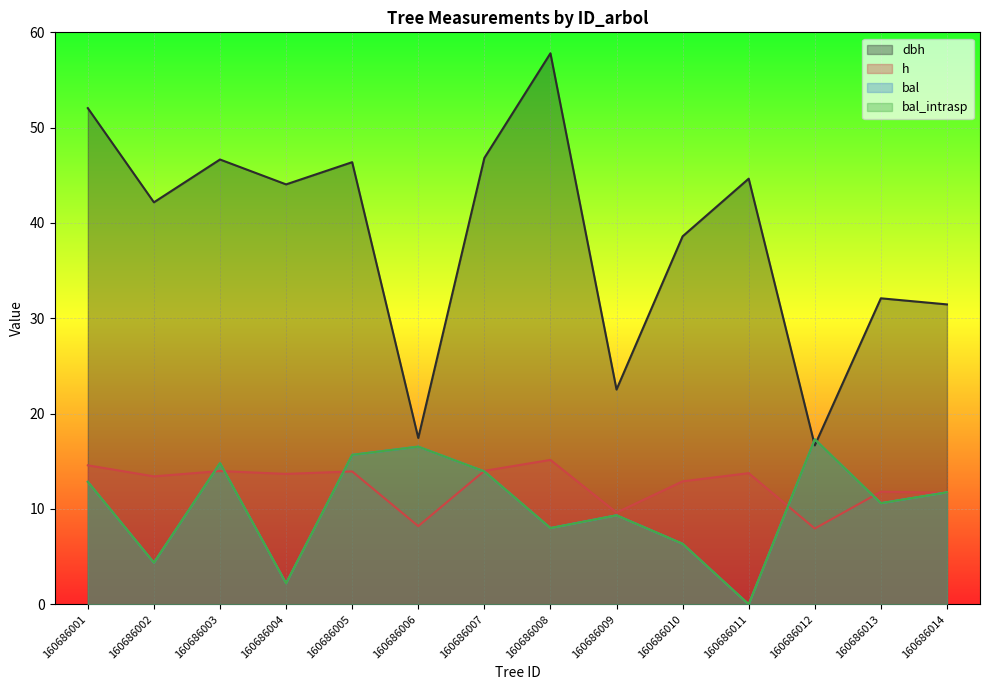

True or false: bal has more than 2 points higher than both neighbors.

True